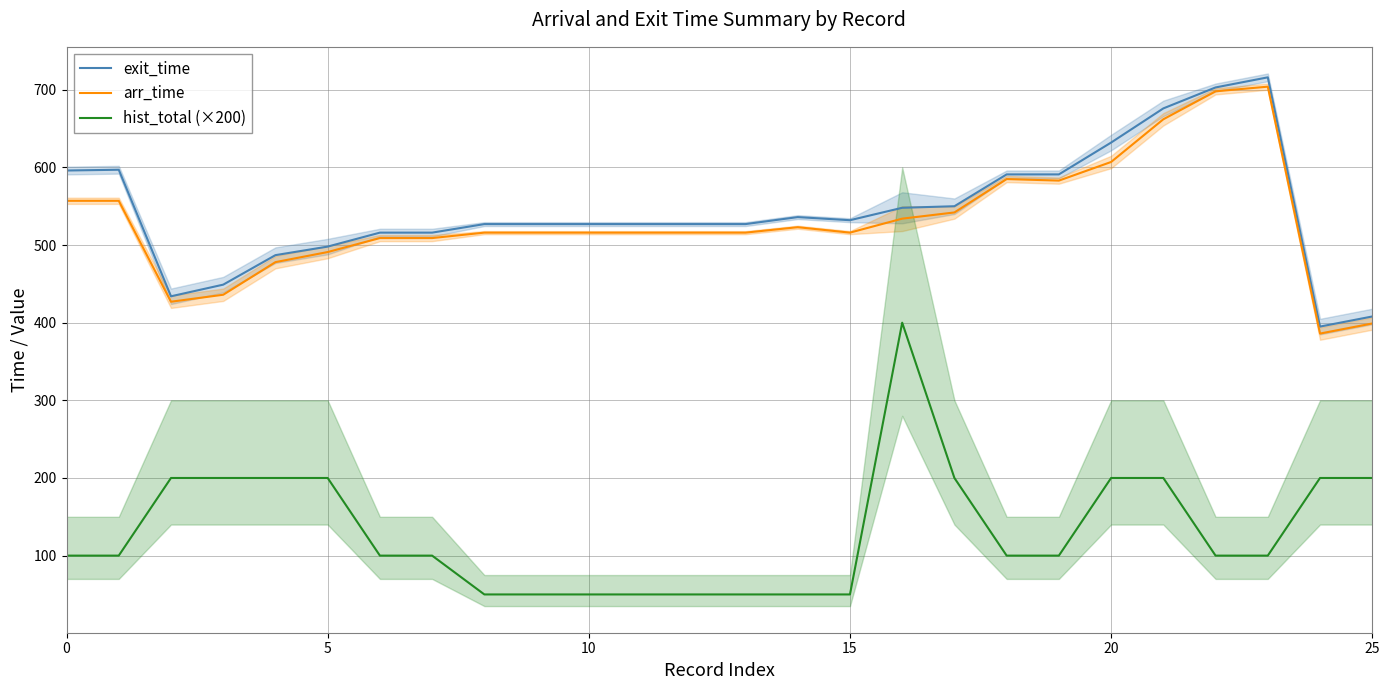

What is the maximum value shown in the chart?

716